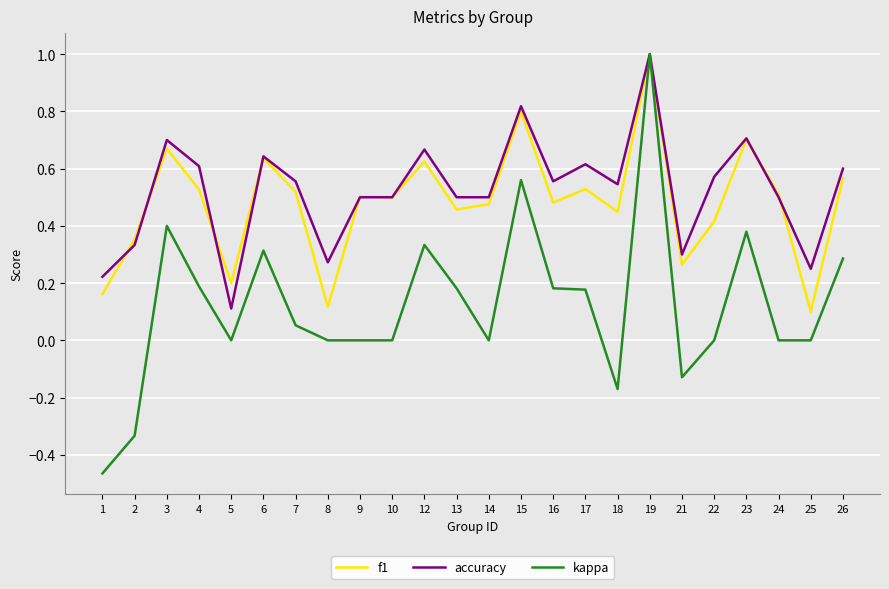

Which series changed the most between 14 and 16?

kappa